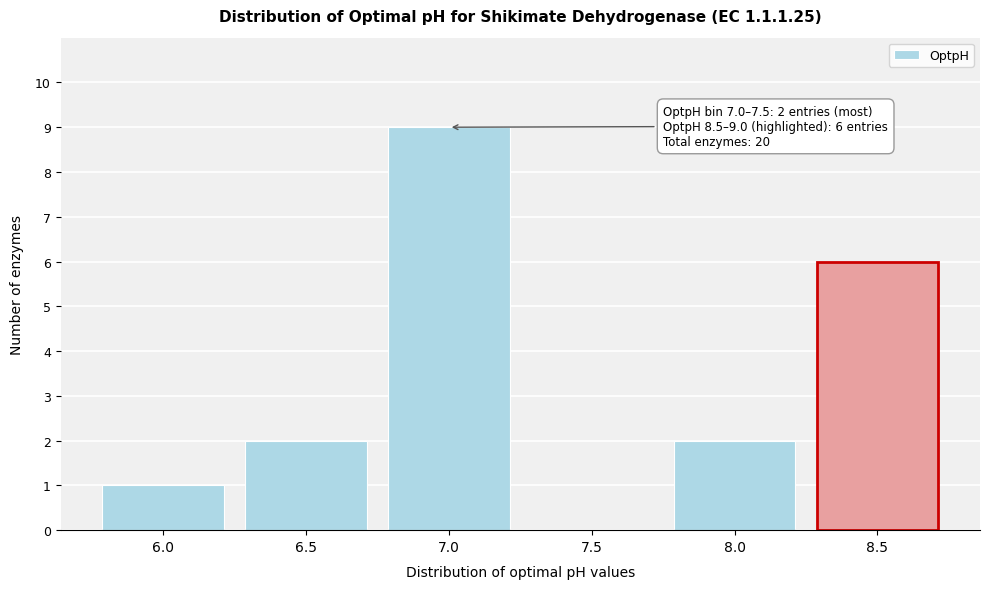

Reading right to left, list all the values displayed in this chart.

8.5=6	8.0=2	7.5=0	7.0=9	6.5=2	6.0=1